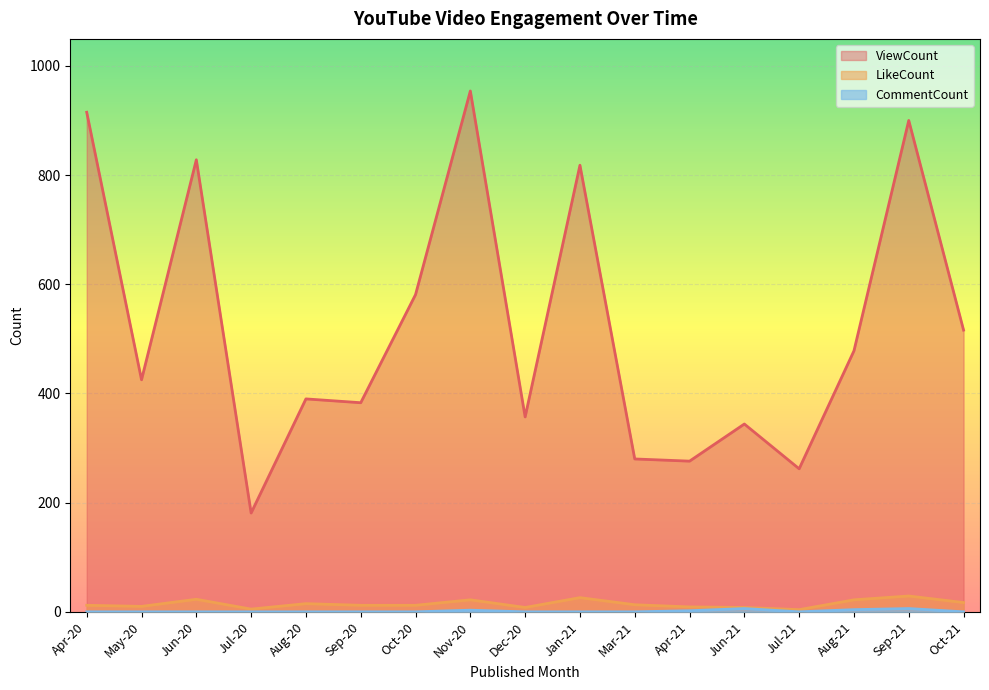

Count the number of categories in the chart.

17